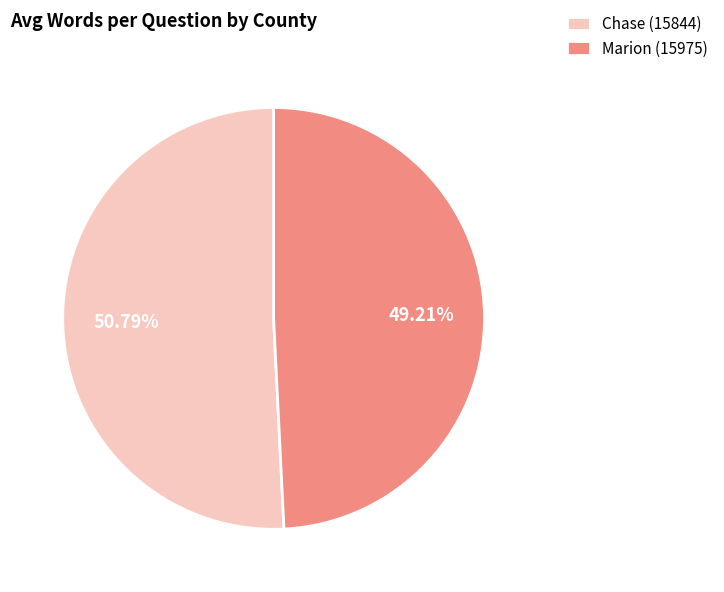

Which slice is the smallest?

Marion (15975)